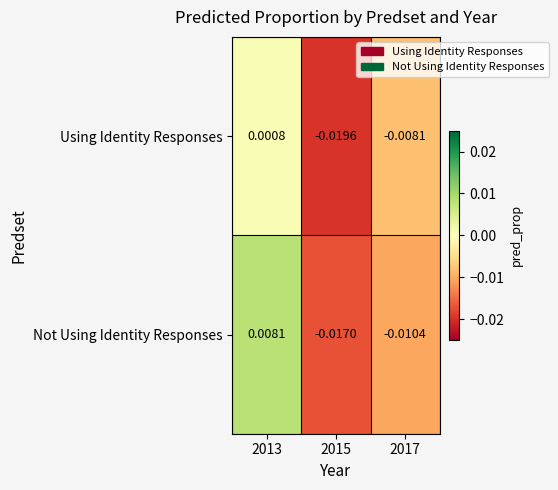

Which series has the largest total across all categories?

Not Using Identity Responses